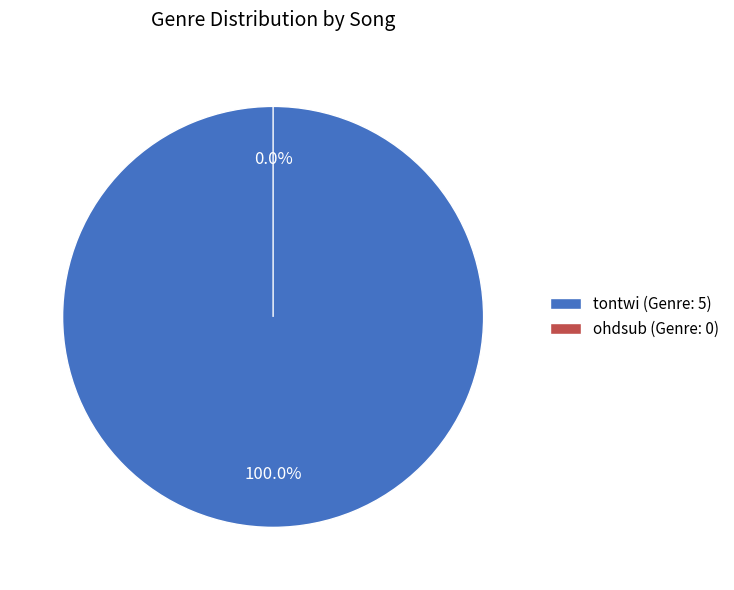

Rank the categories by value from lowest to highest.

ohdsub, tontwi